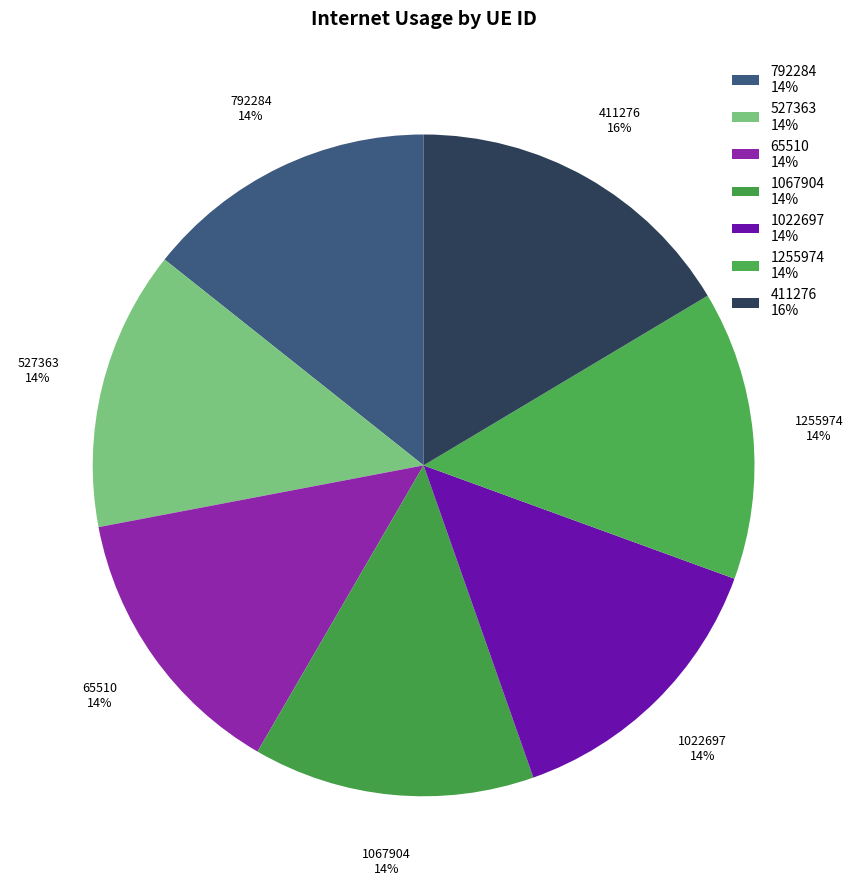

Does any single category account for the majority?

No